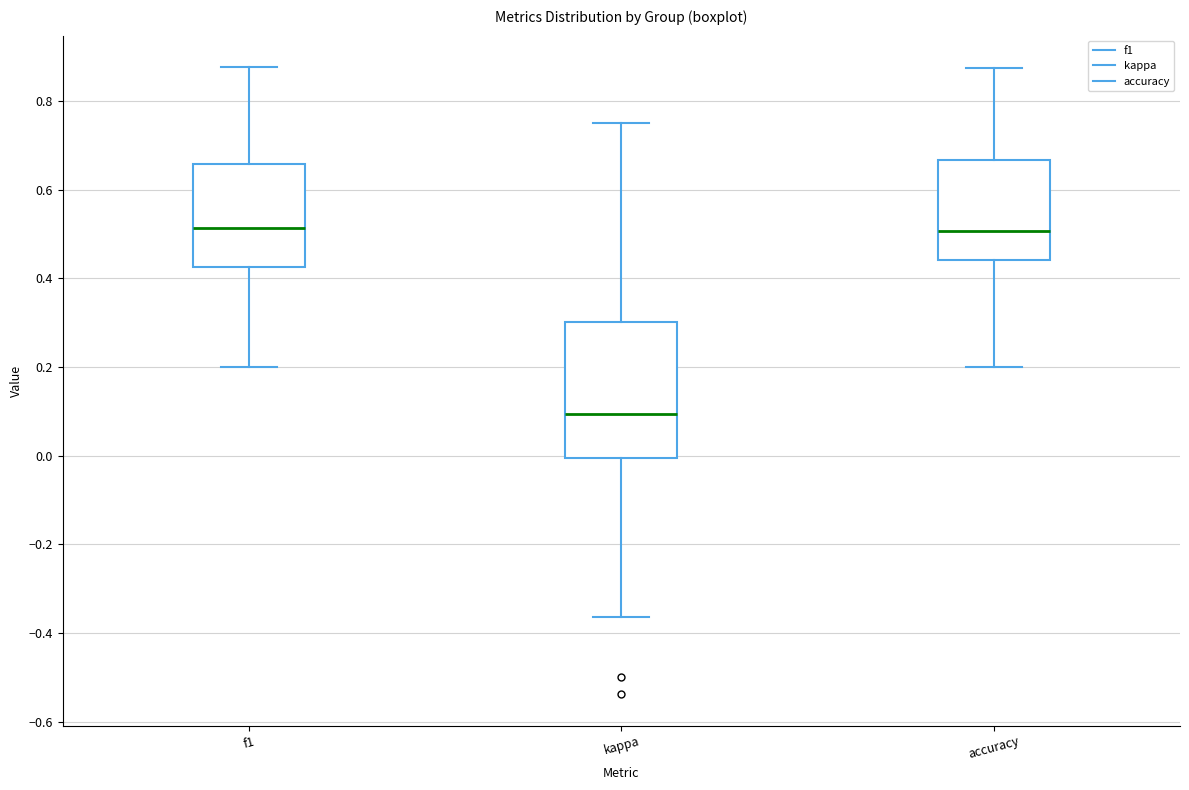

Which box's median line is the lowest?

kappa